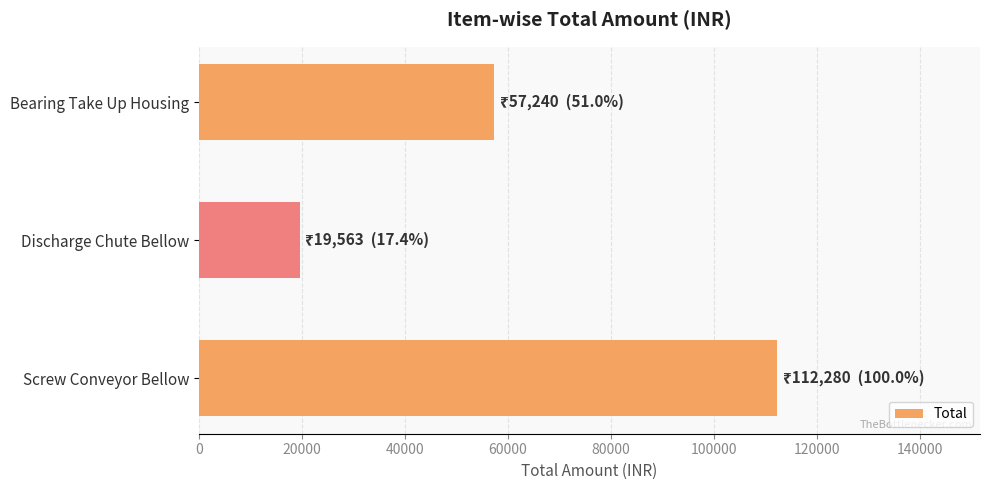

What is the minimum value shown in the chart?

19563